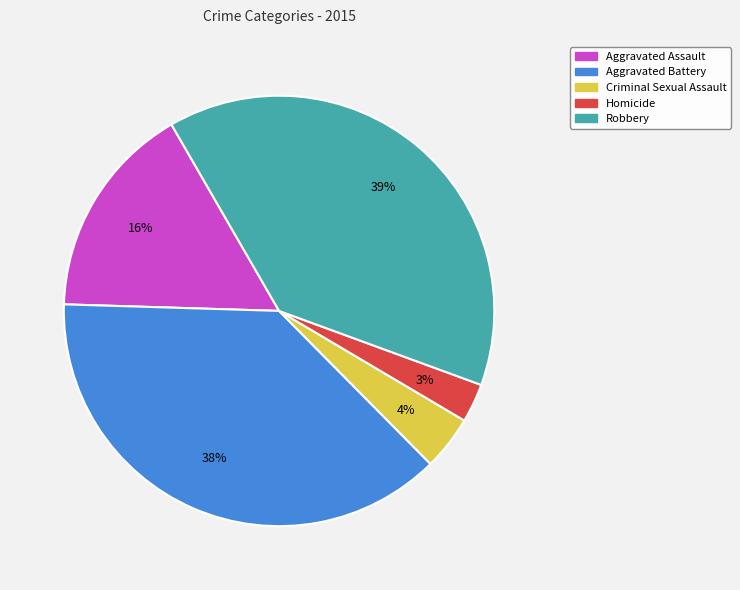

What is the largest slice in the pie chart?

Robbery